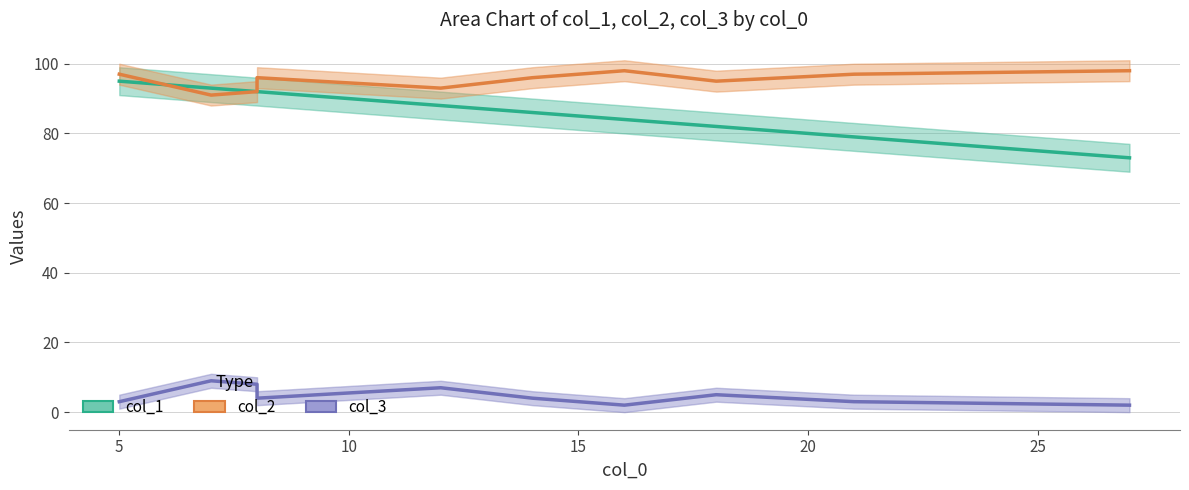

Count the number of data series in this chart.

3